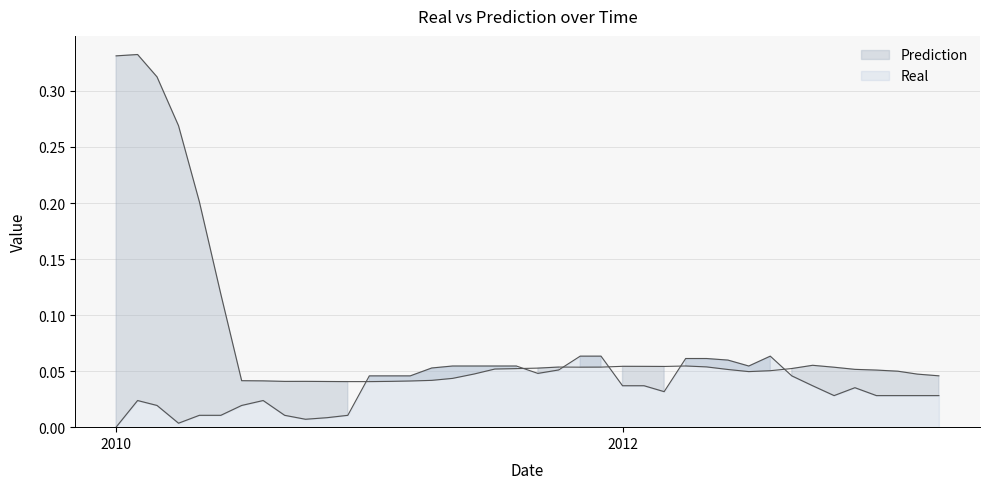

What is the maximum value shown in the chart?

0.3